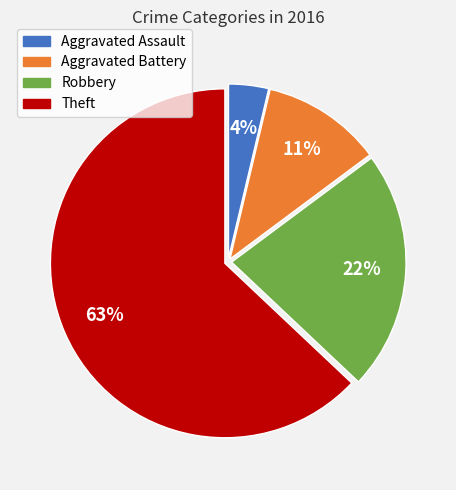

To the nearest percent, what is the difference between the largest and smallest slice percentages?

59%